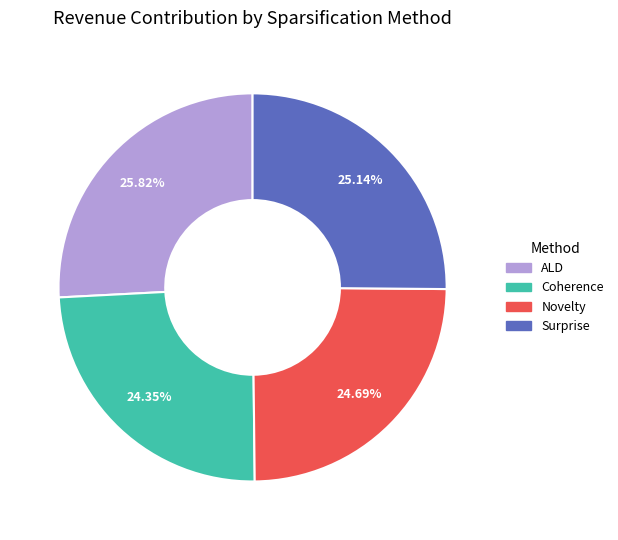

To the nearest percent, what portion does Surprise represent?

25%